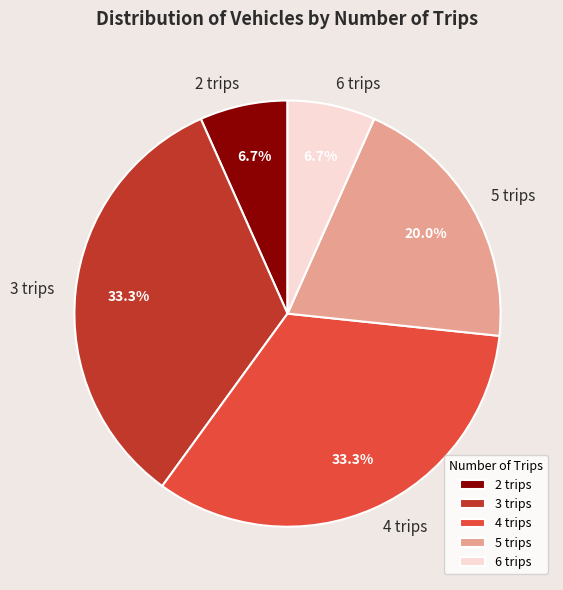

Does any single category account for the majority?

No